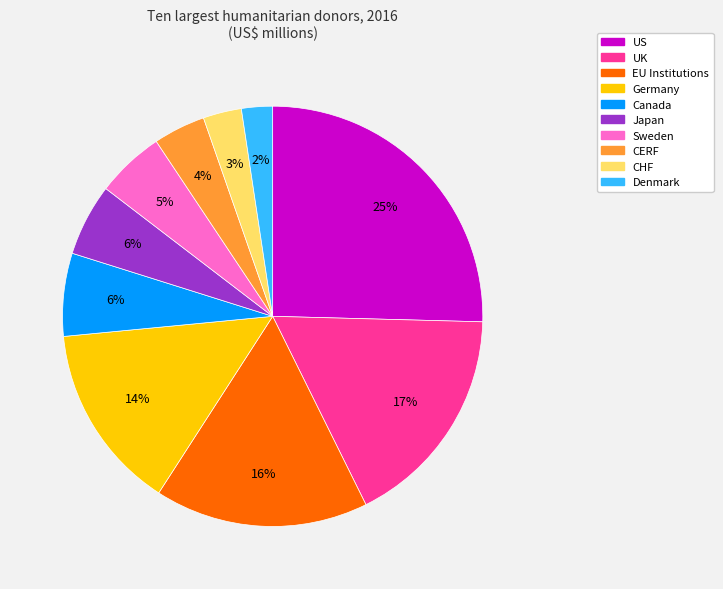

To the nearest percent, what is the combined percentage of Sweden and CERF?

9%